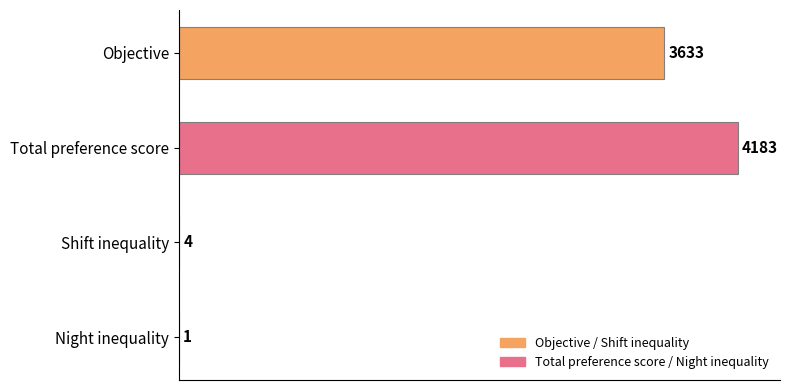

How many distinct data groups are displayed?

1